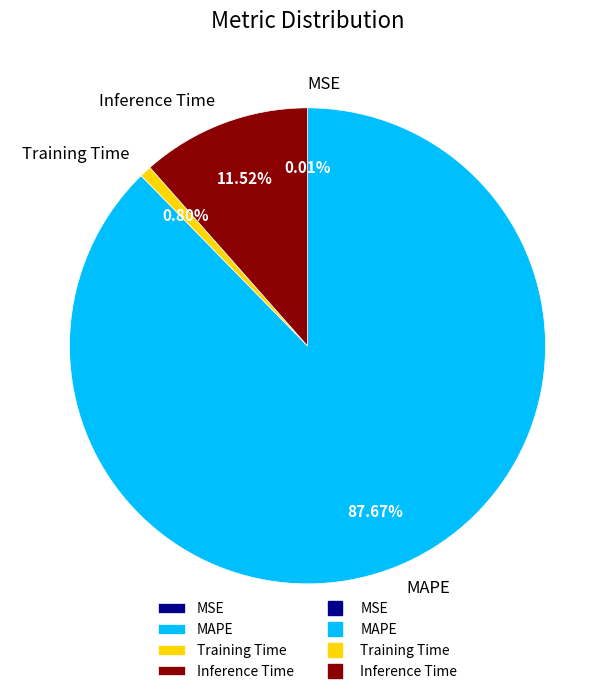

Which has a higher value, Training Time or MAPE?

MAPE